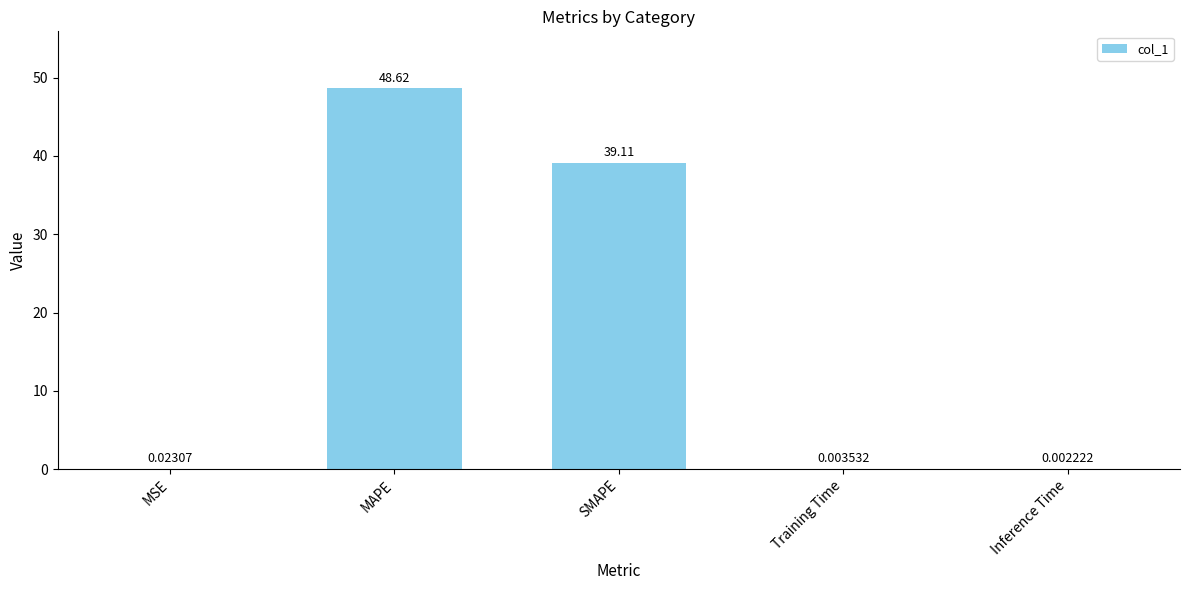

At which label is the value closest to 24?

SMAPE